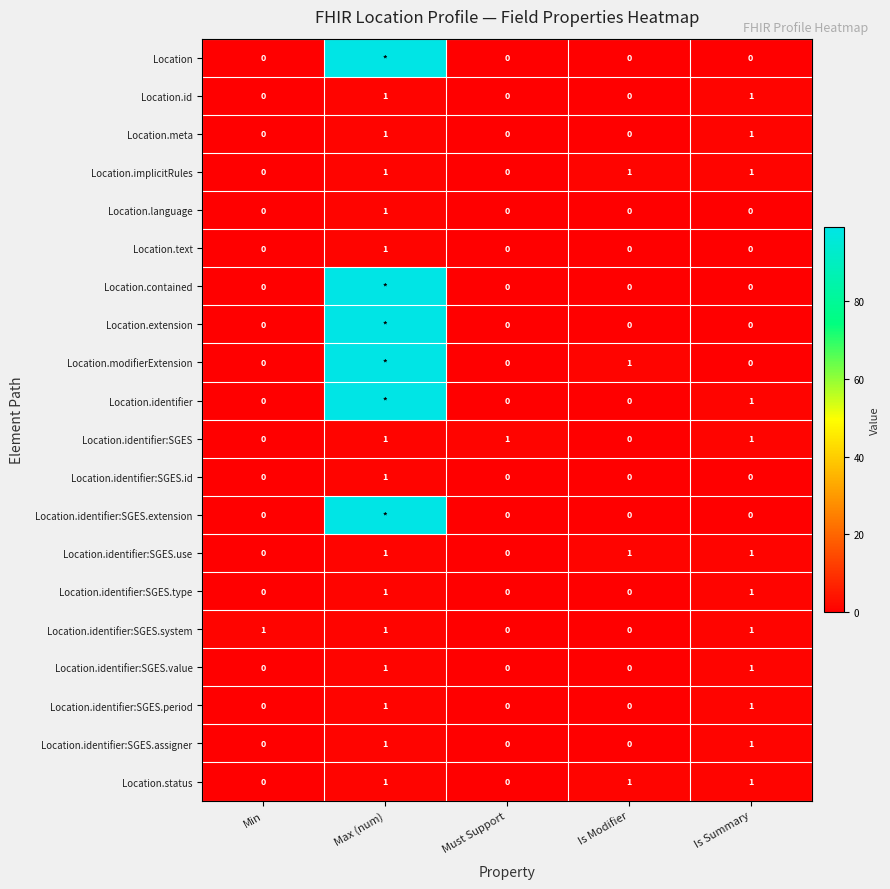

Is it true that Location.meta equals 0 at Must Support?

True